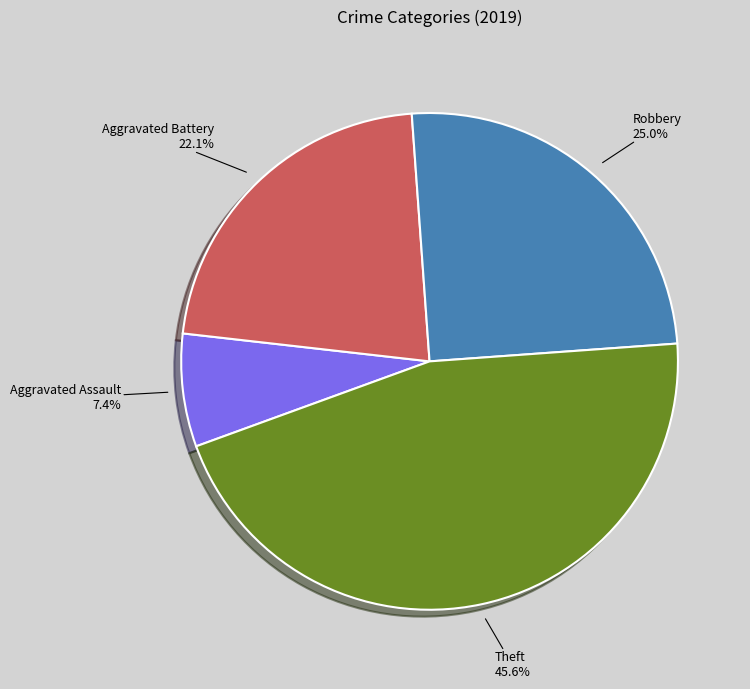

To the nearest percent, what is the average slice percentage?

25%